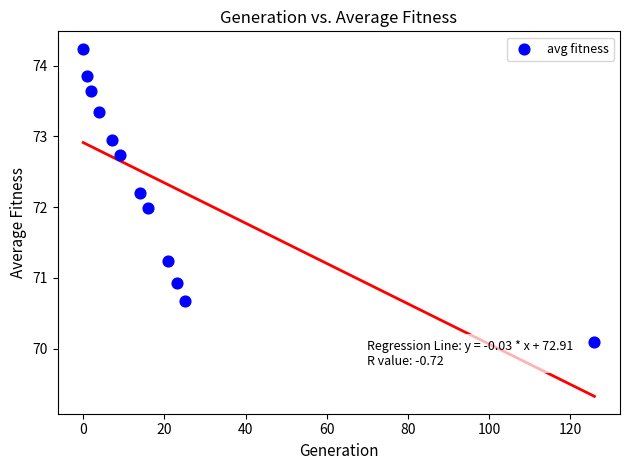

What is the range of X values (max minus min)?

126.0